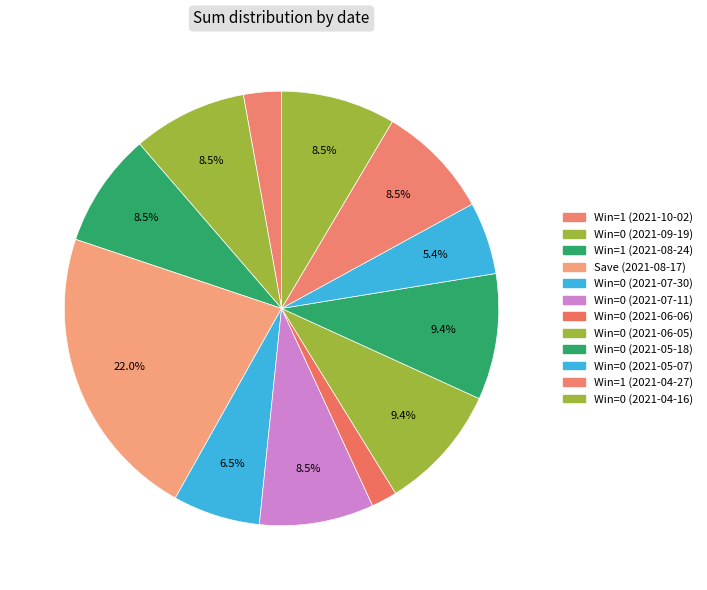

Is there a majority slice in this chart?

No